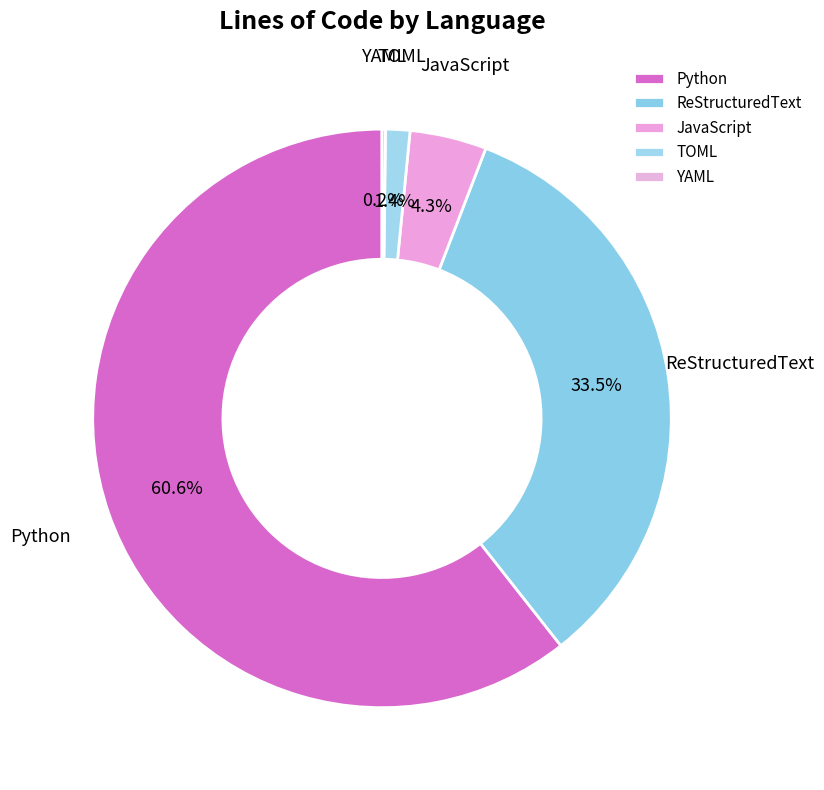

Is there a majority slice in this chart?

Yes